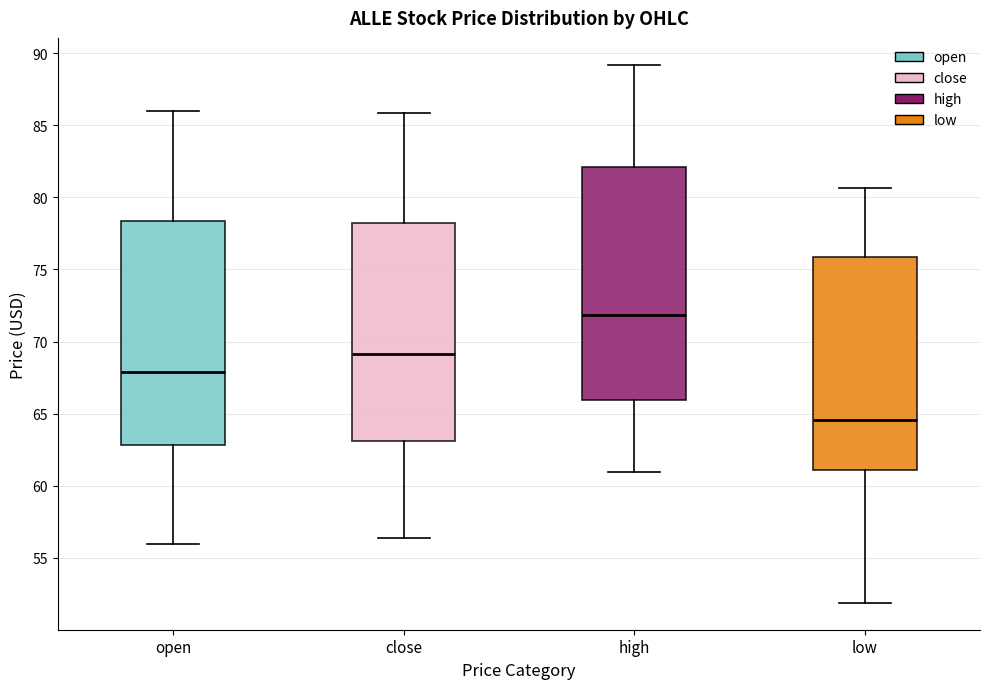

Comparing the boxes themselves (not the whiskers), which one is the tallest?

high